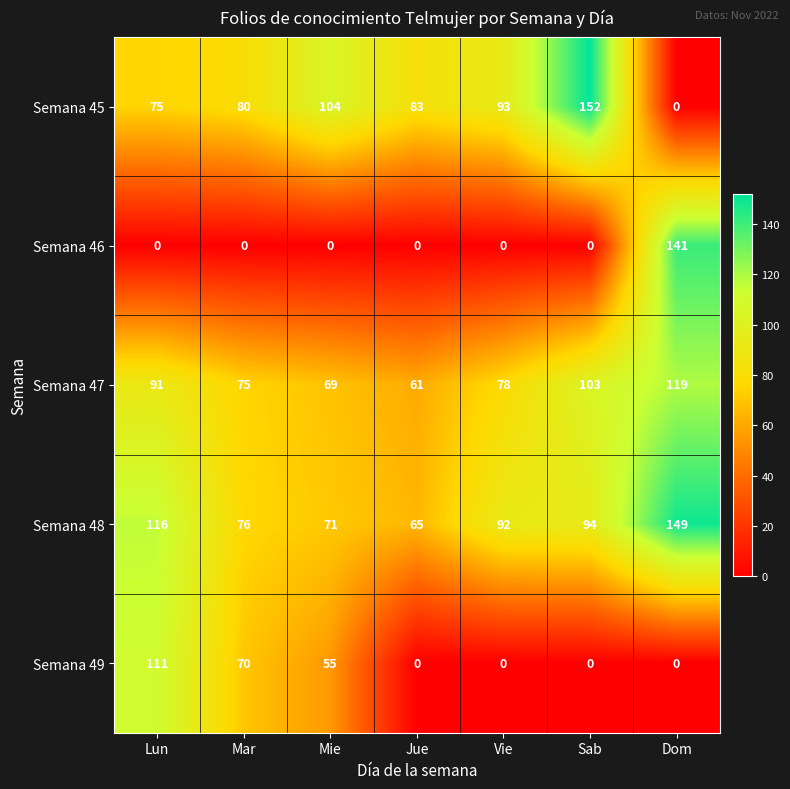

Is the value of Semana 49 at Jue greater than the value of Semana 47 at Vie?

No